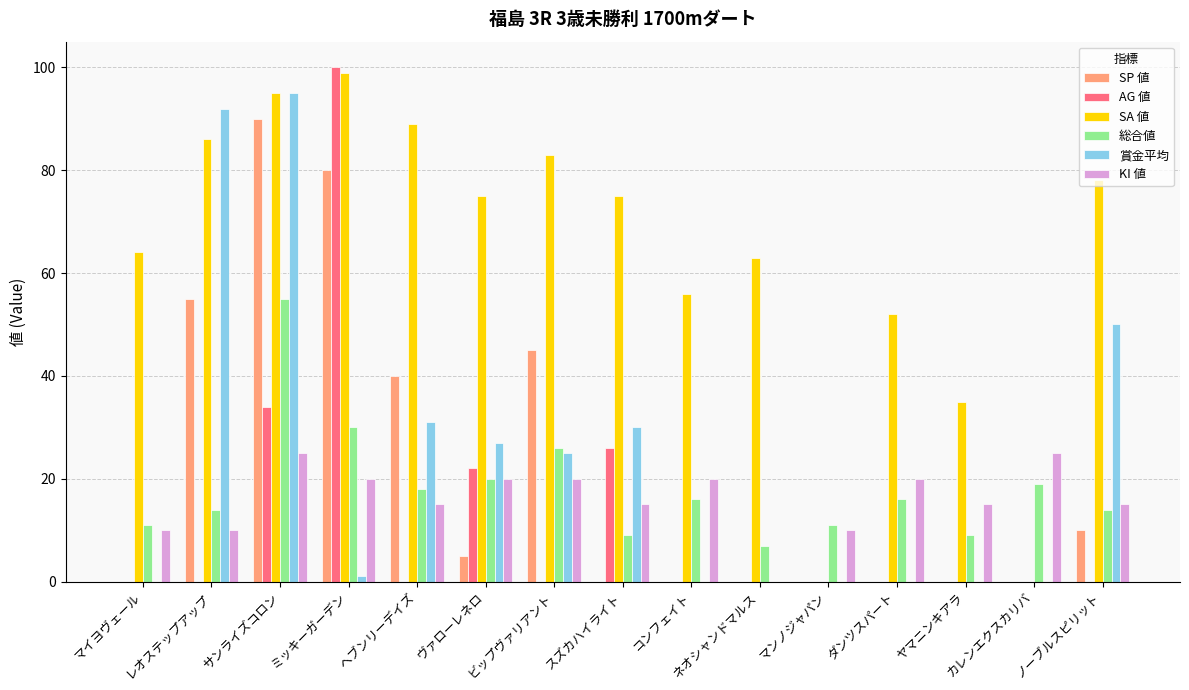

What are all the series names shown in the legend?

SP 値, AG 値, SA 値, 総合値, 賞金平均, KI 値